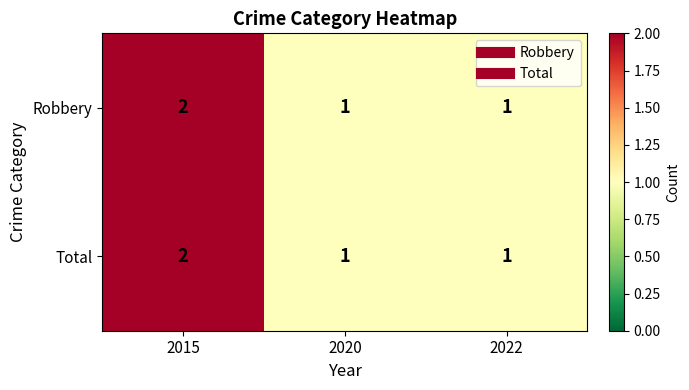

What is the sum of all Robbery values?

4